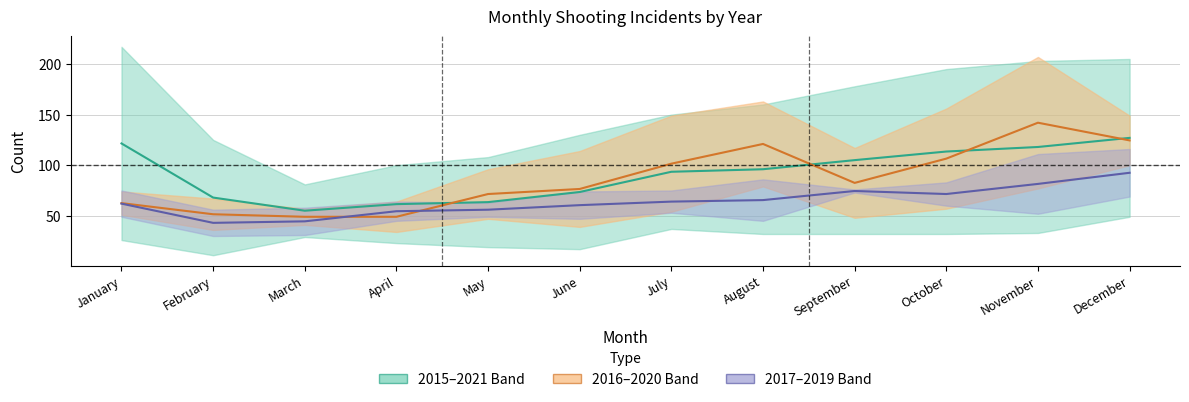

What is the difference between the highest and lowest values at November?

60.5